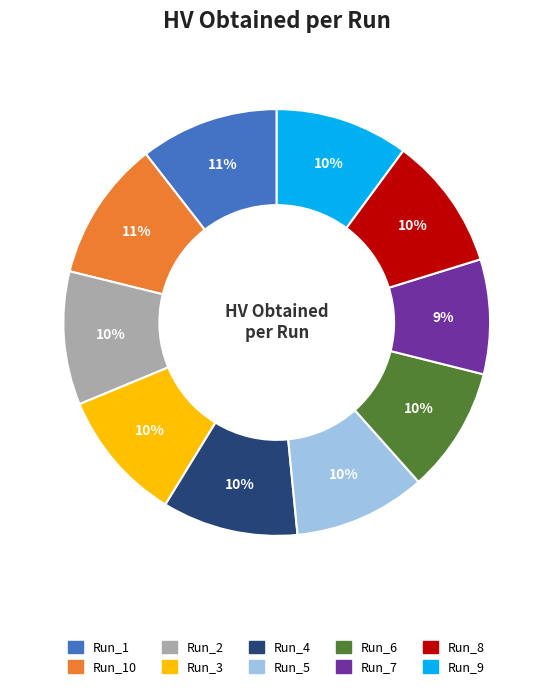

To the nearest percent, what is the average slice percentage?

10%